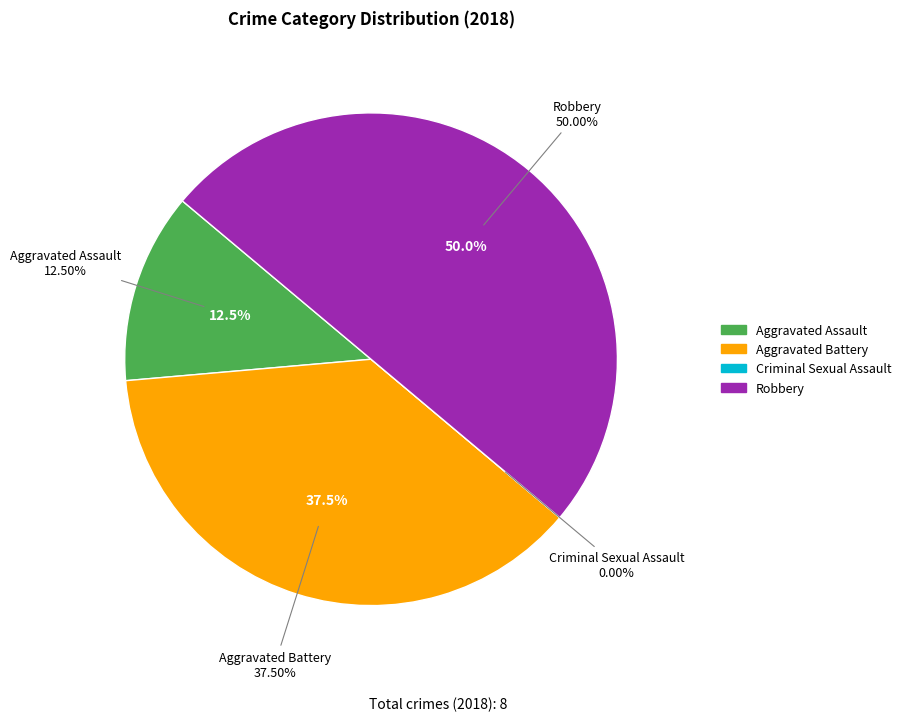

To the nearest percent, what percentage of the pie is Aggravated Assault?

12%